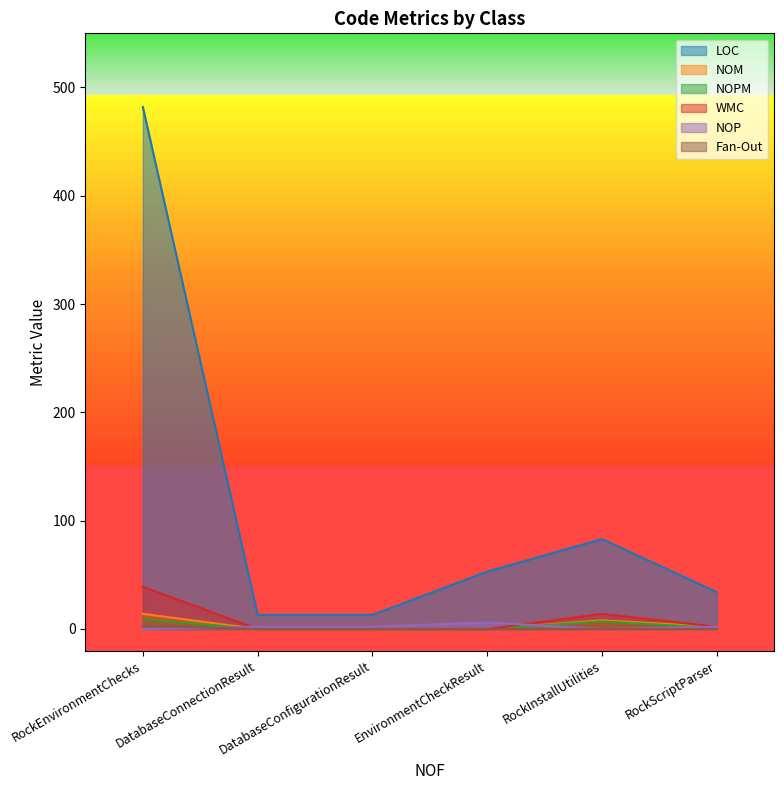

What is the average value of the NOP series?

2